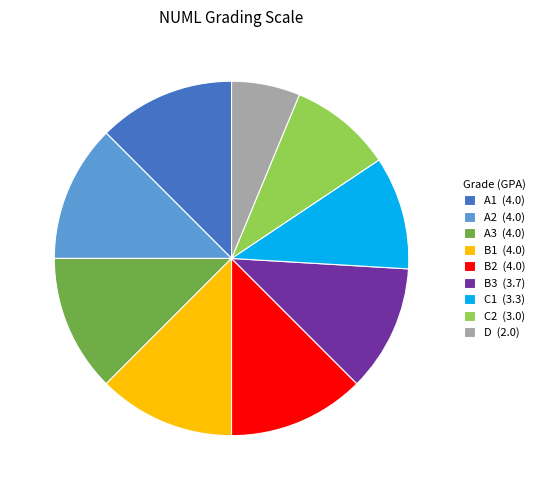

Is it true that A2 is 24% of the pie?

False